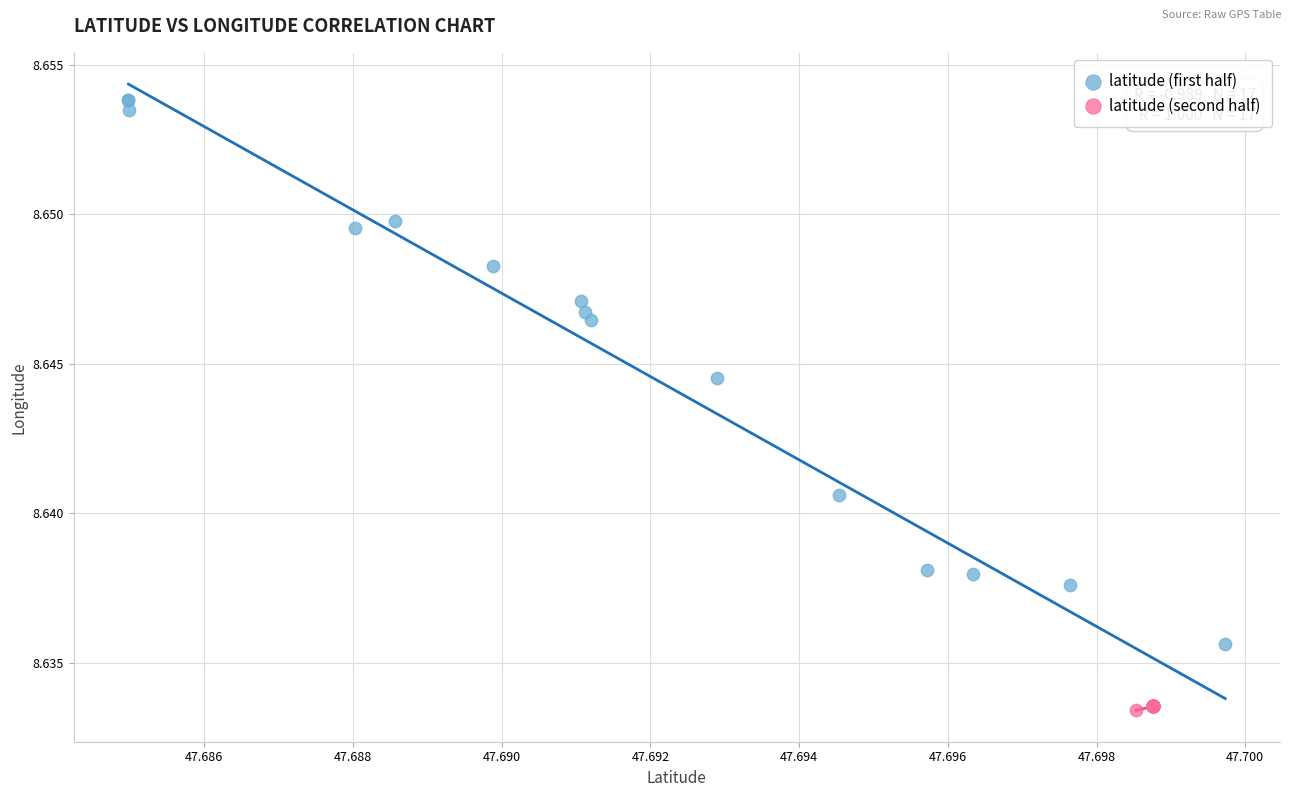

Which series contains the highest Y value?

latitude (first half)